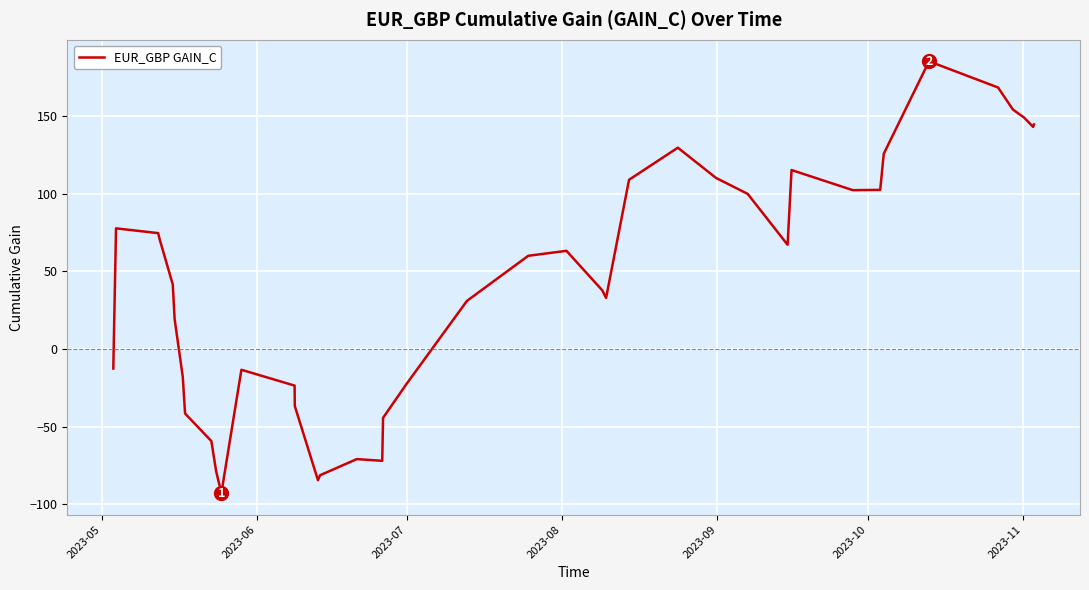

What is the minimum value shown in the chart?

-92.9